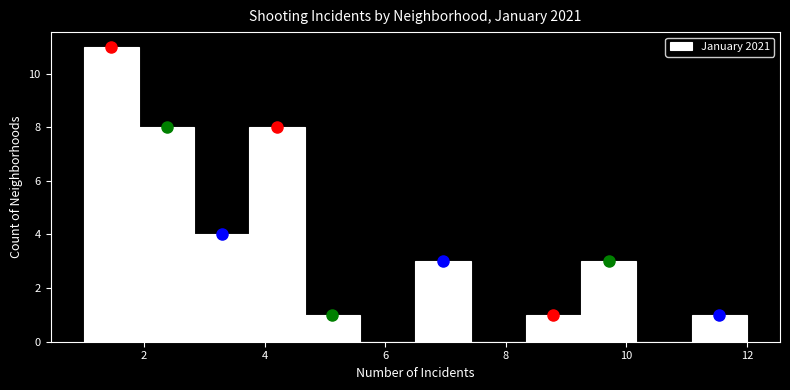

How tall is the bar that spans 11.0 to 12.0 on the x-axis? Neither the bar edges nor the heights are printed on the chart, so give them approximately, as read against the axes.

1